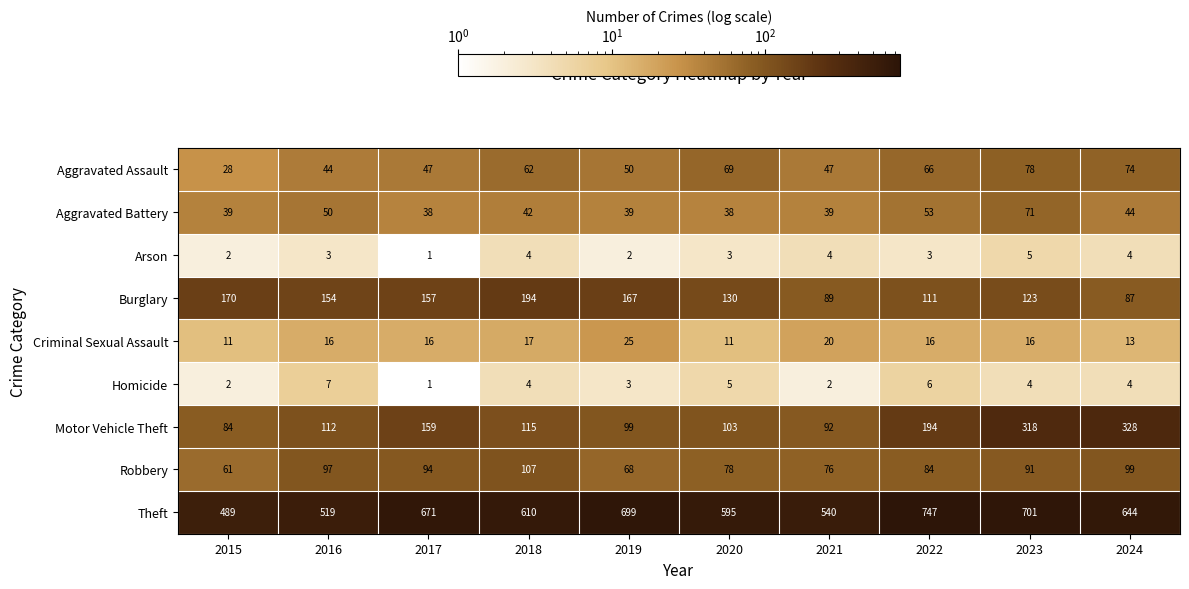

Where is Theft nearest to the value 618?

2018